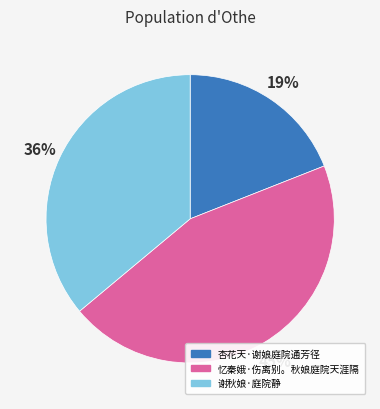

How many segments does this pie chart have?

3